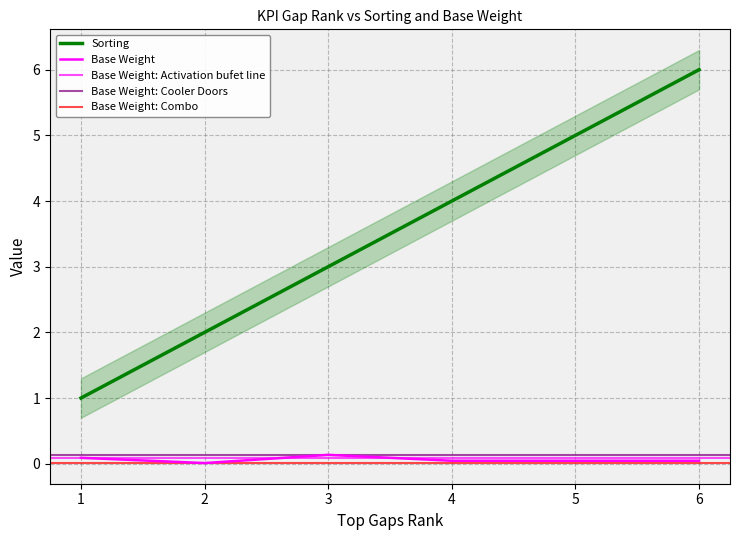

Reading left to right, list all the values displayed in this chart.

Sorting: 1.0	2.0	3.0	4.0	5.0	6.0
Base Weight: 0.1	0.0	0.1	0.0	0.0	0.0